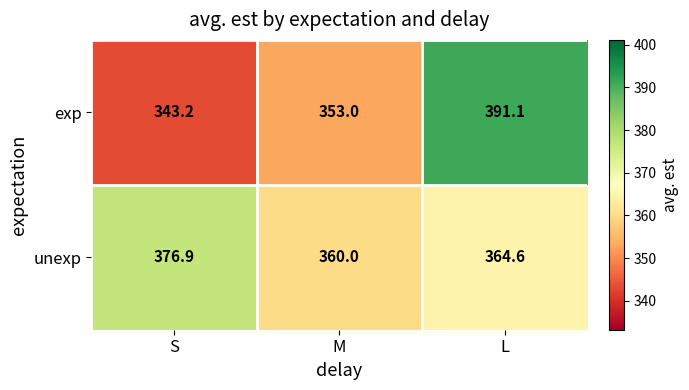

The unexp series shows 559.9 at S. True or false?

False